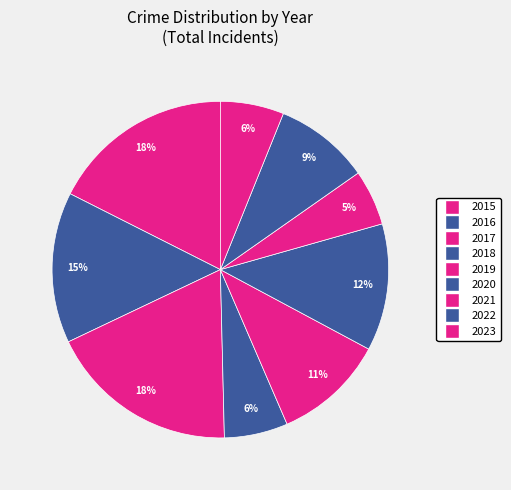

To the nearest percent, what portion does 2019 represent?

11%